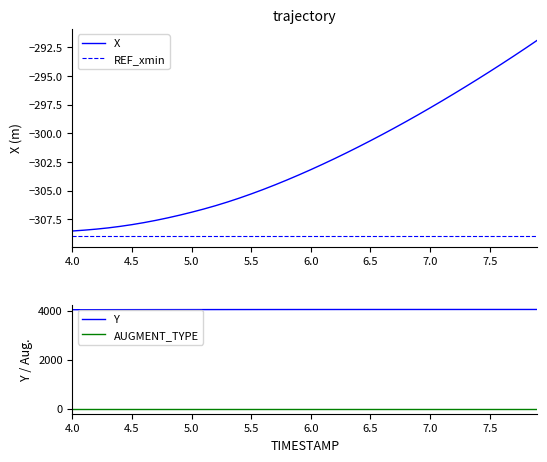

True or false: AUGMENT_TYPE and Y cross at least once.

False